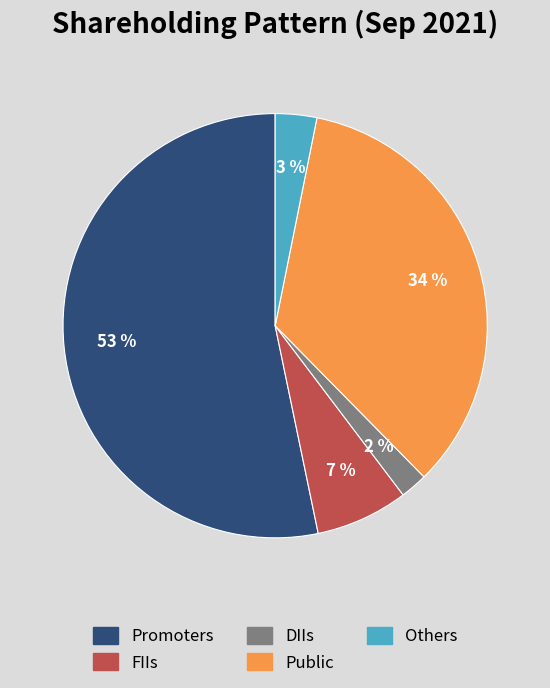

The FIIs slice represents 1% of the pie. True or false?

False